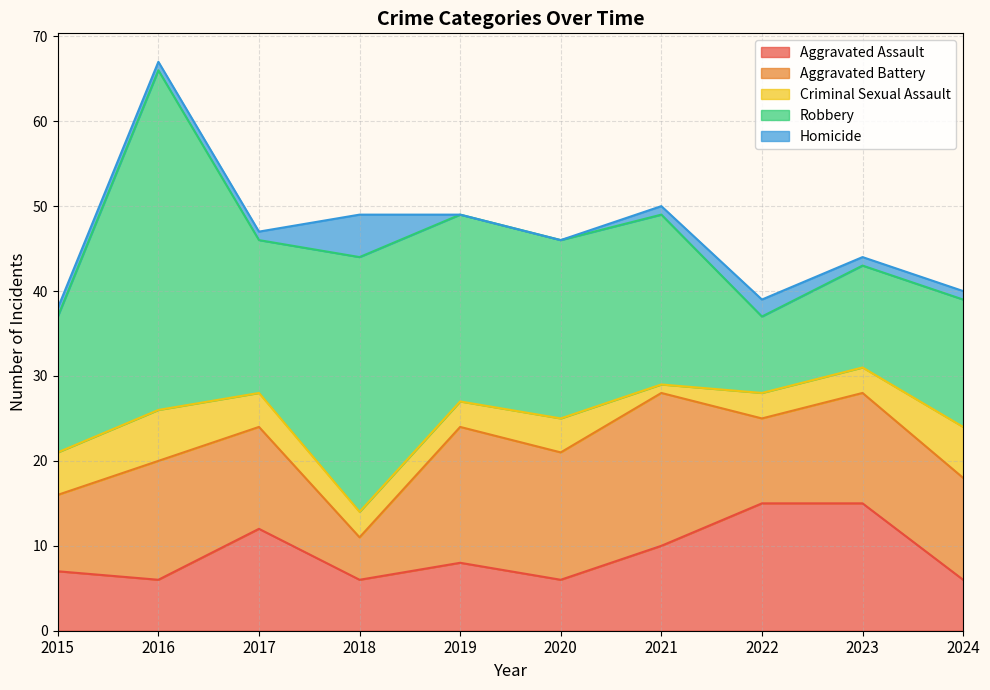

Which series has the largest total across all categories?

Robbery